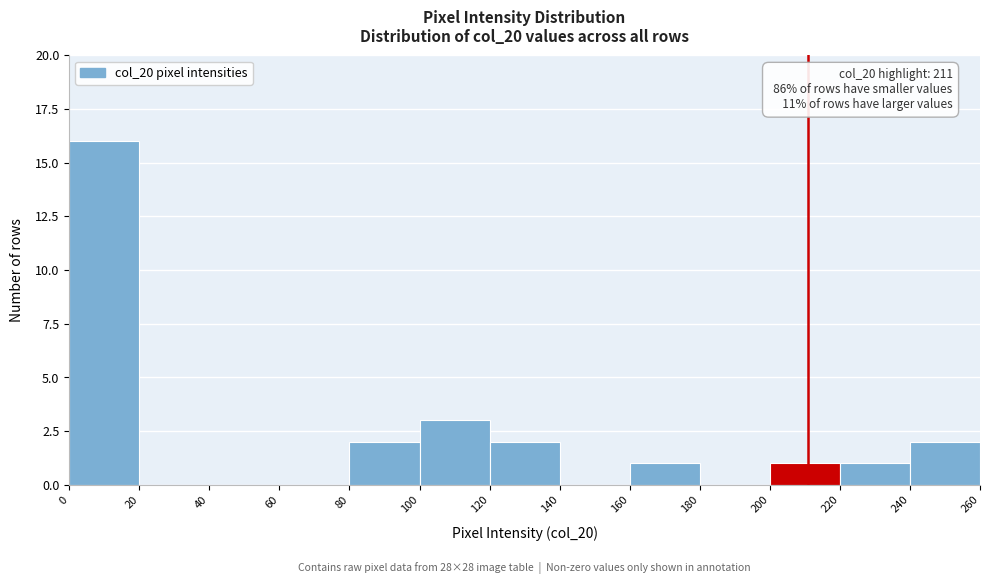

Over which range of the x-axis is the bar tallest?

0 to 20